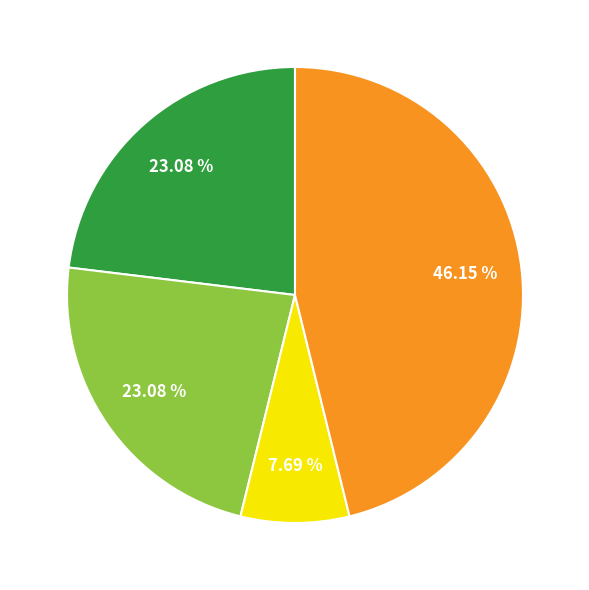

Is there a majority slice in this chart?

No